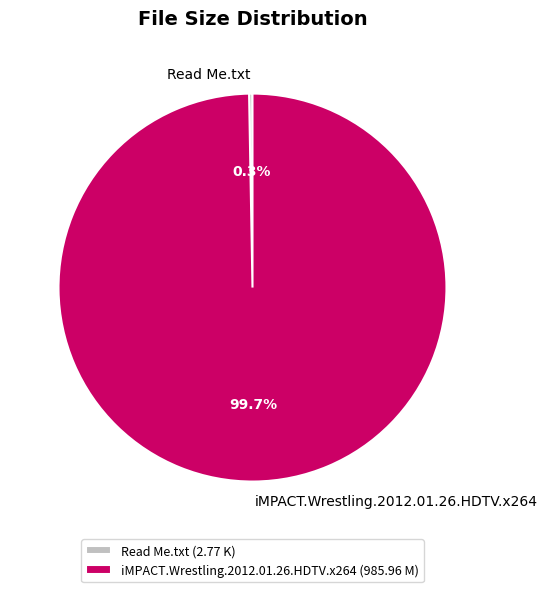

Is iMPACT.Wrestling.2012.01.26.HDTV.x264 the majority of the pie?

Yes